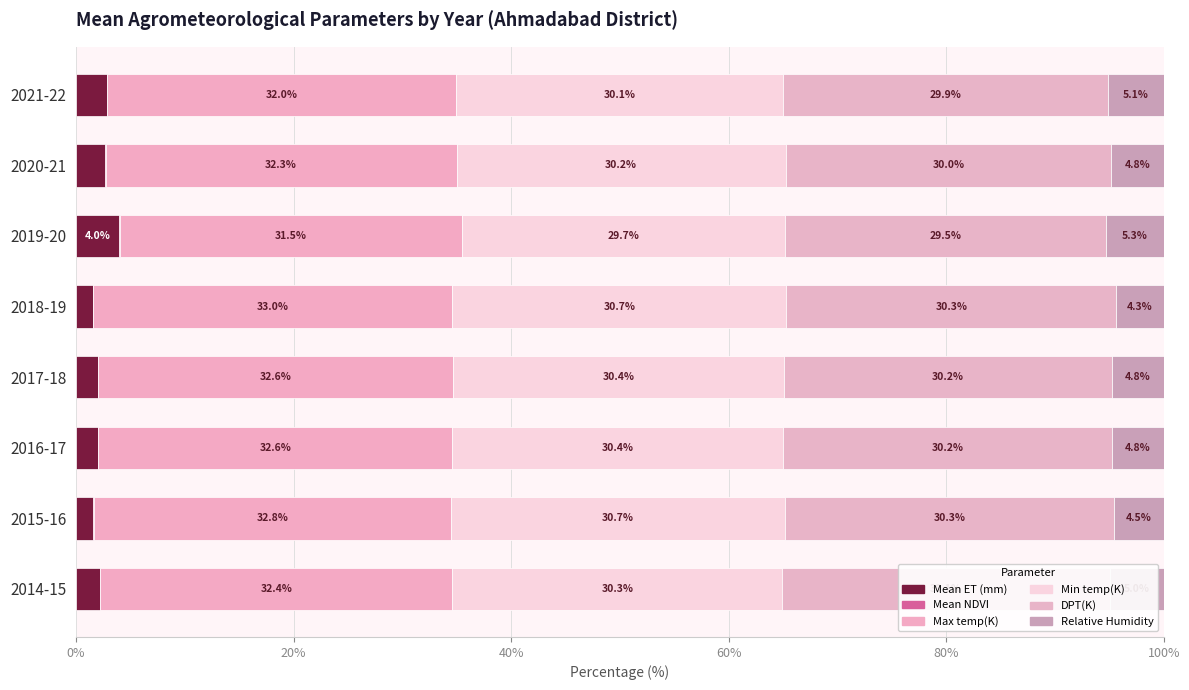

What position from the left is 2015-16?

2